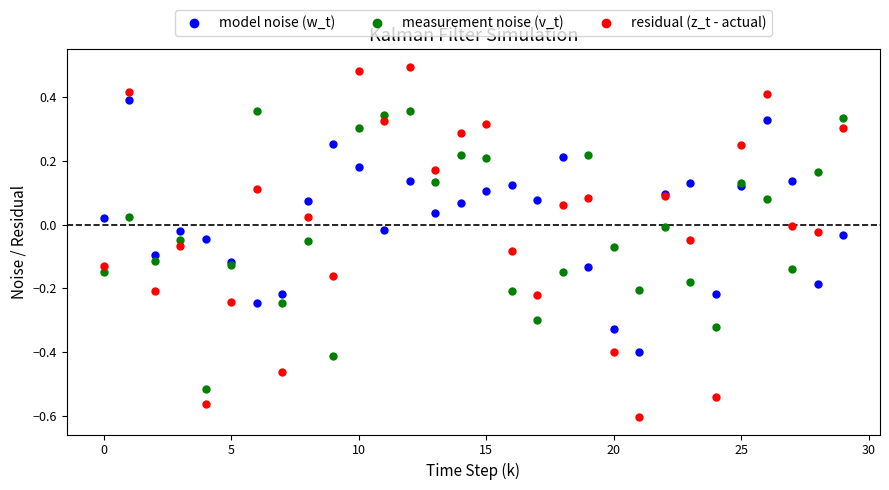

Which series reaches the minimum Y coordinate?

residual (z_t - actual)